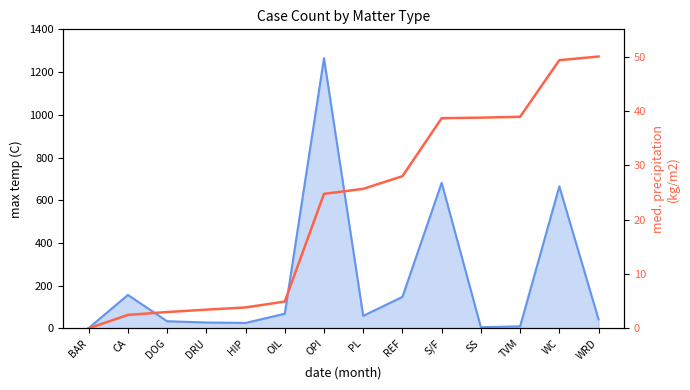

Does the chart have visible grid lines?

No